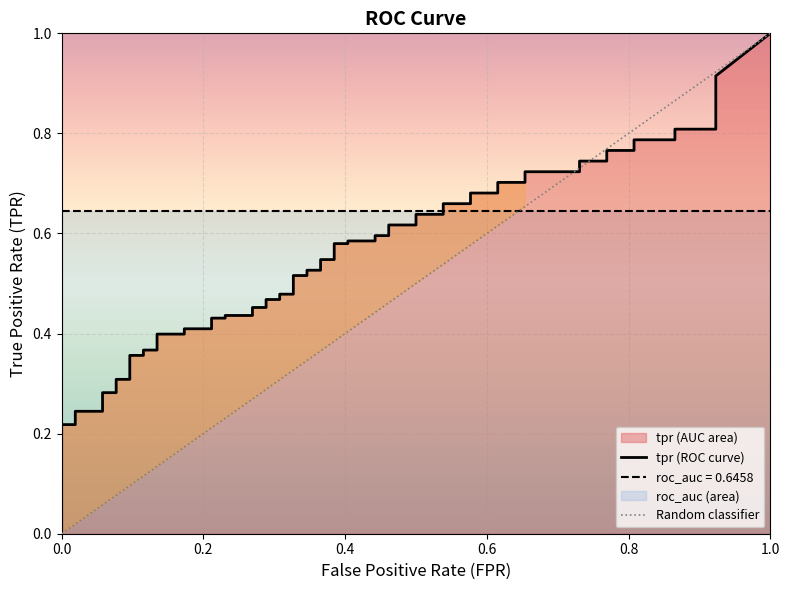

Is it true that fpr equals 0.1 at 14?

True